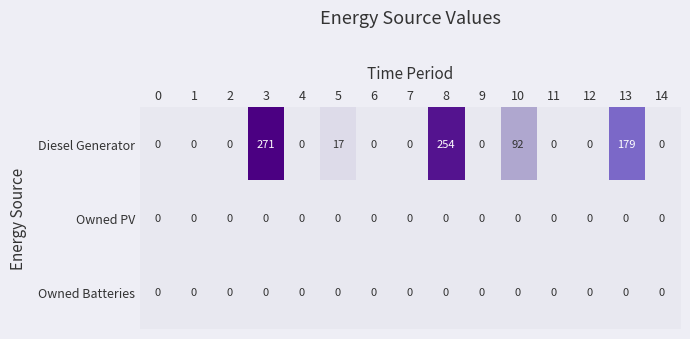

The Owned PV series shows 0 at 7. True or false?

True